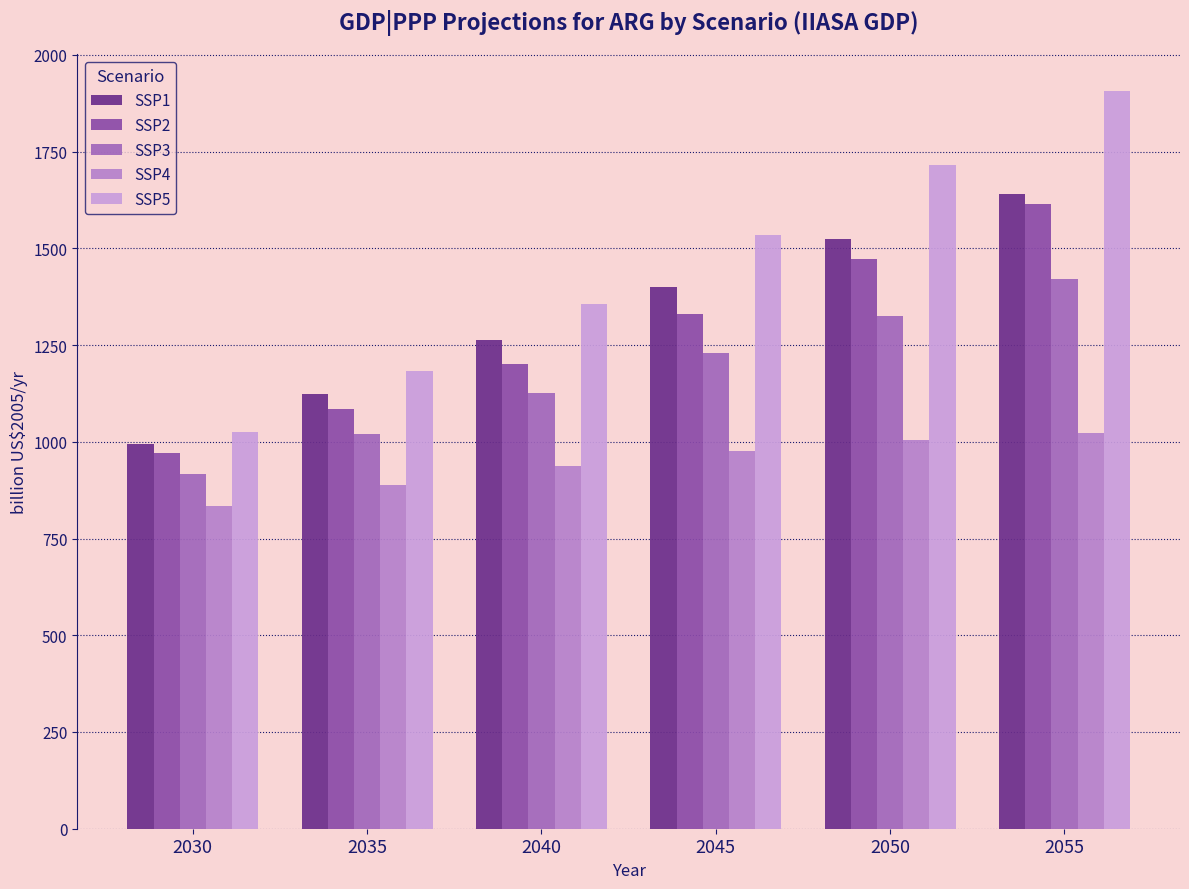

The SSP5 series shows 1026.4 at 2030. True or false?

True